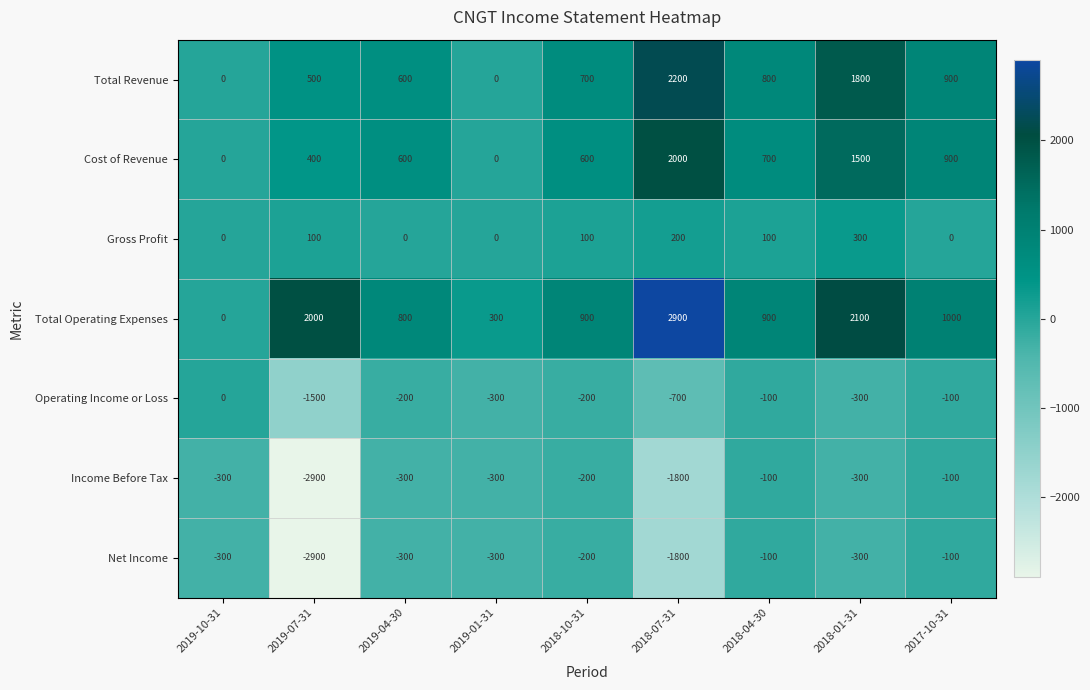

Count the number of categories in the chart.

9